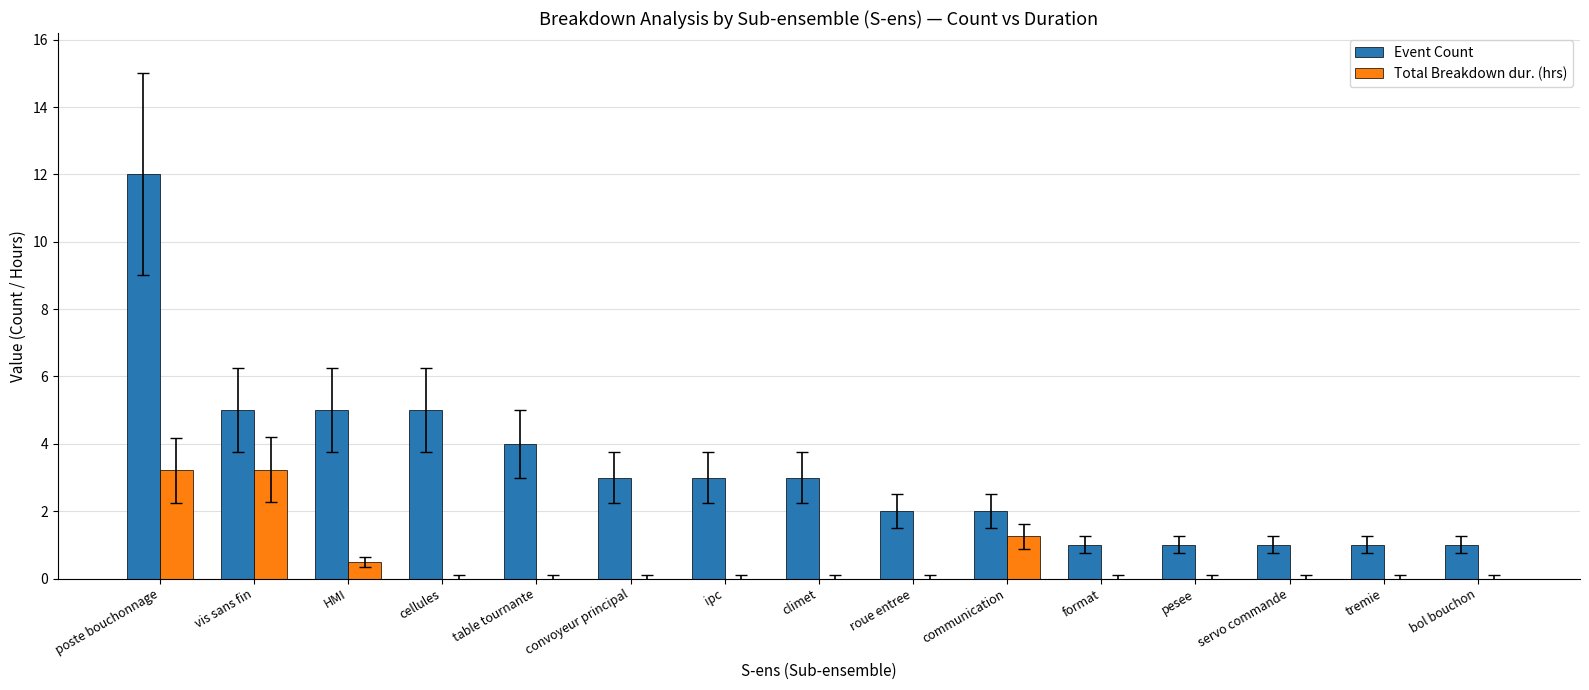

What is the sum of all Event Count values?

49.0